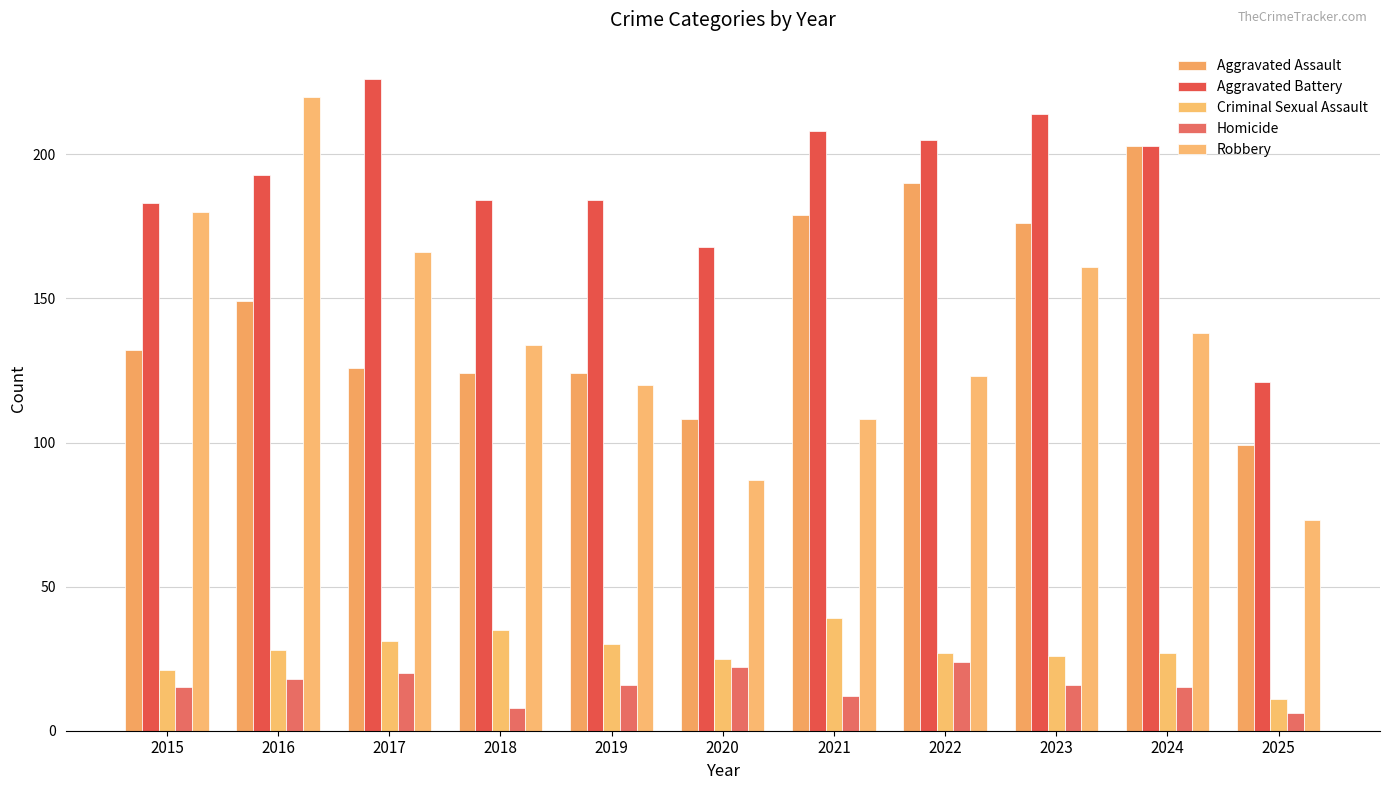

Rank the series at 2015 from highest to lowest value.

Aggravated Battery, Robbery, Aggravated Assault, Criminal Sexual Assault, Homicide